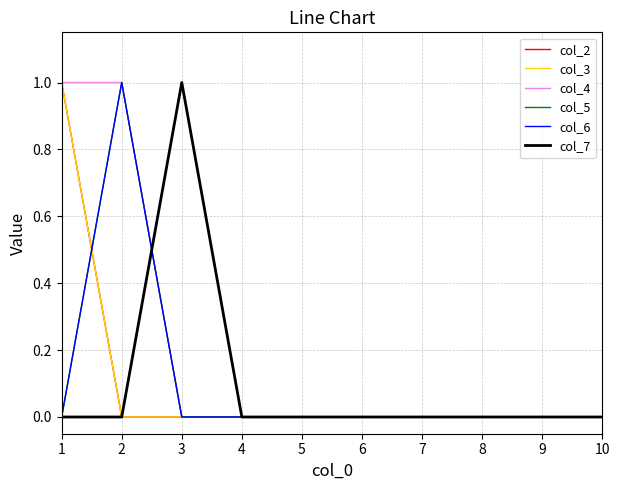

Rank the series at 10 from highest to lowest value.

col_2, col_3, col_4, col_5, col_6, col_7